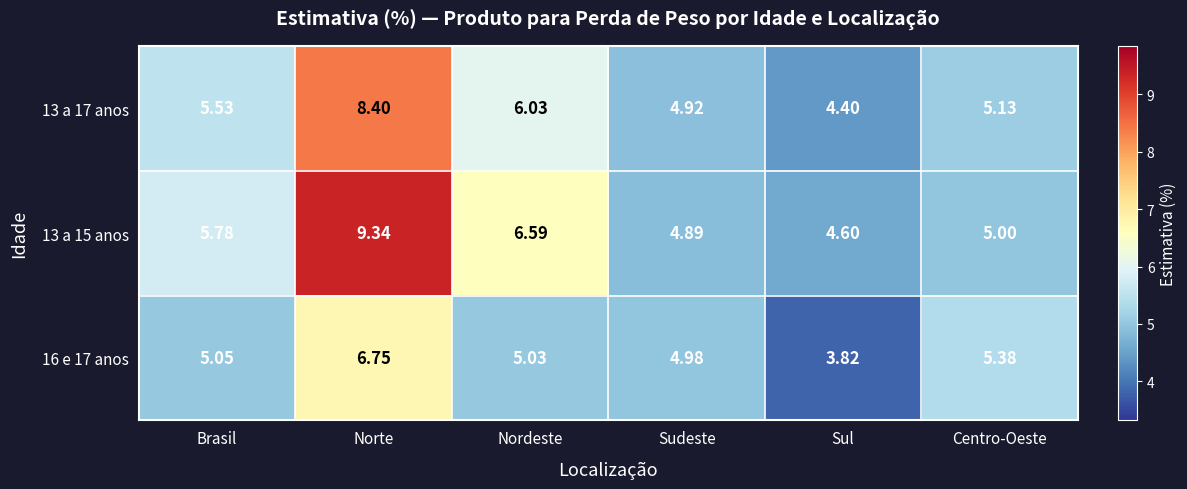

At which label does 13 a 15 anos first exceed 5?

Brasil